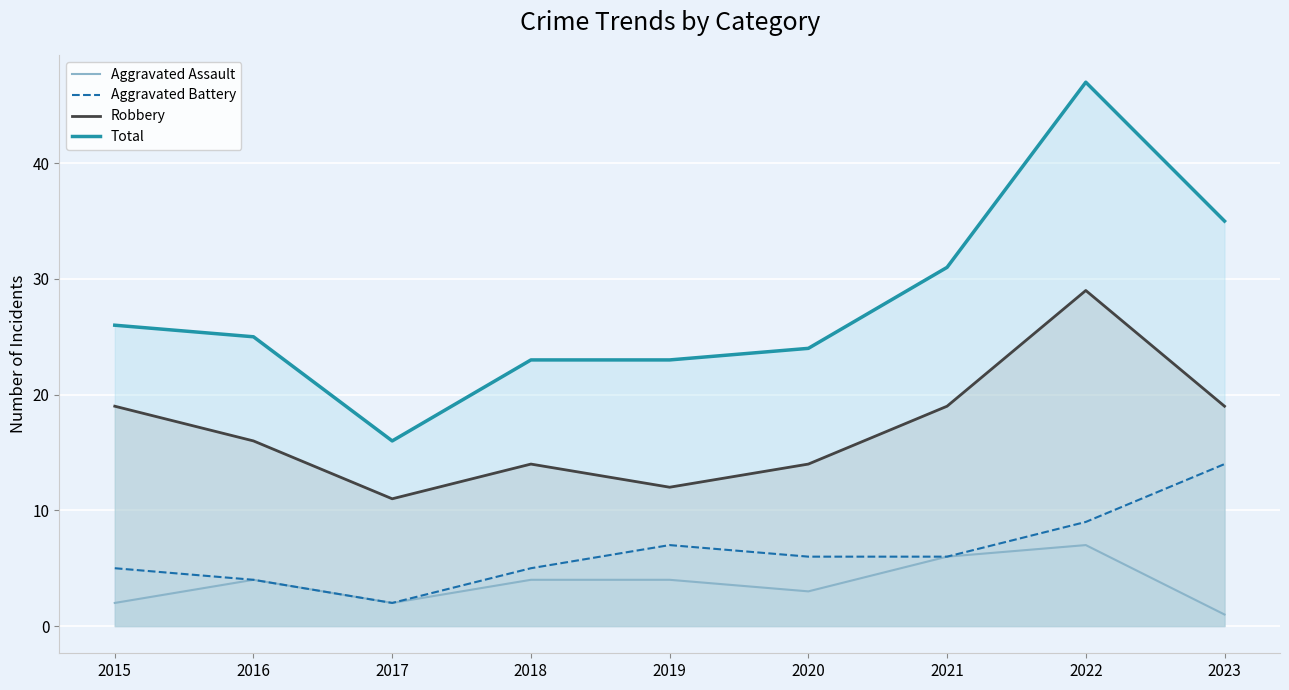

Does the chart display data point markers on the line(s)?

No